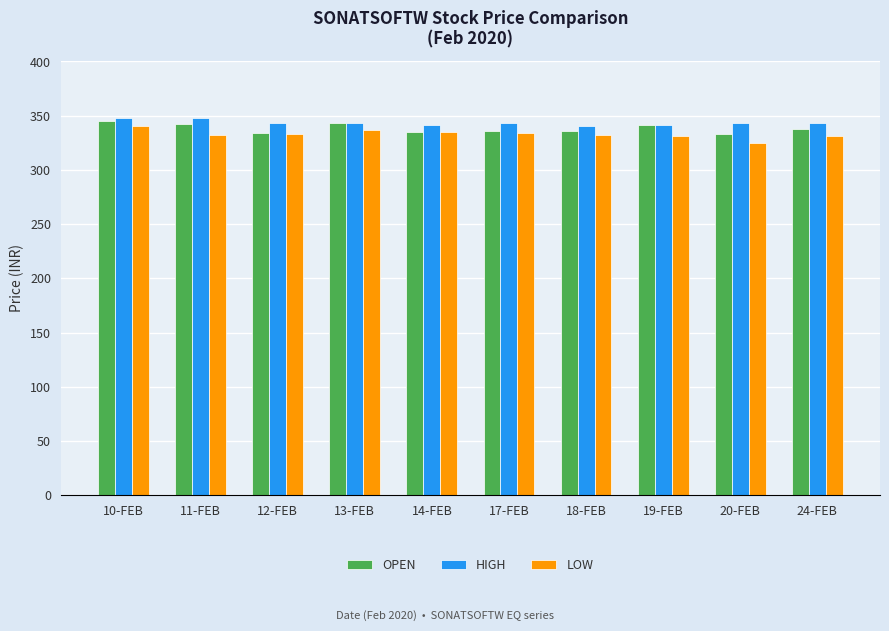

What is the smallest value displayed?

325.0